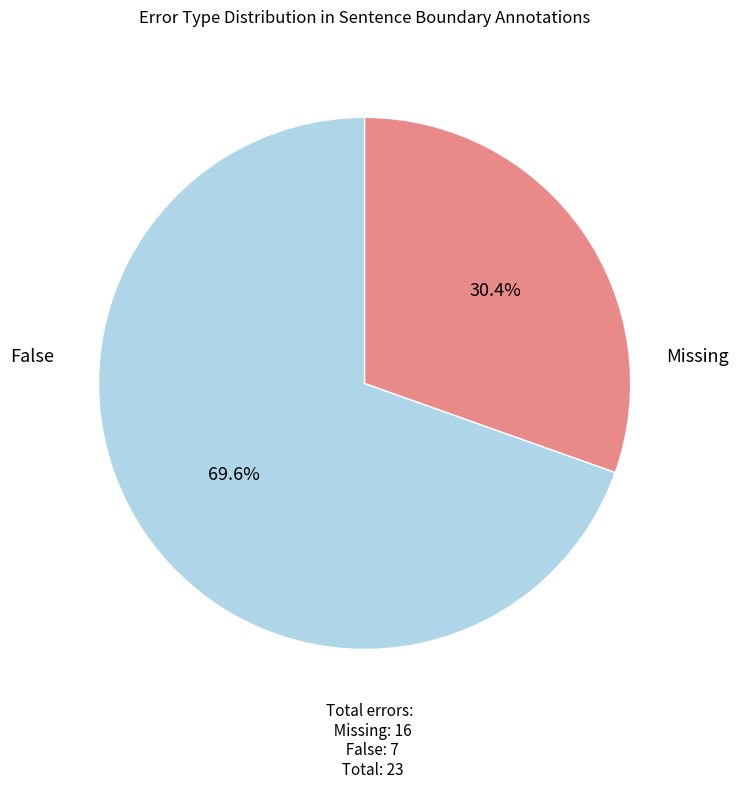

Which has a higher value, Missing or False?

Missing